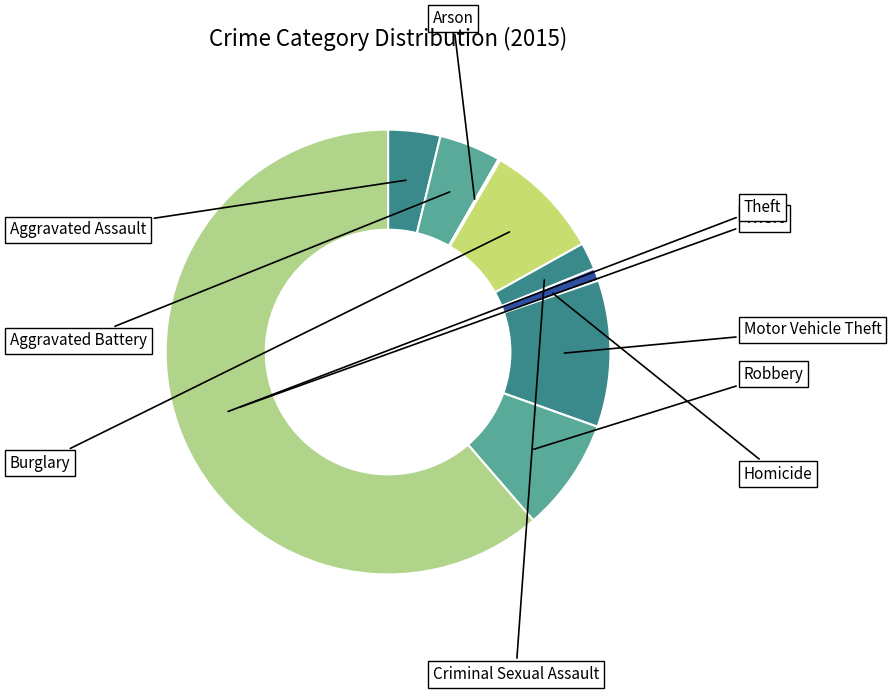

Is it true that Homicide is 11% of the pie?

False